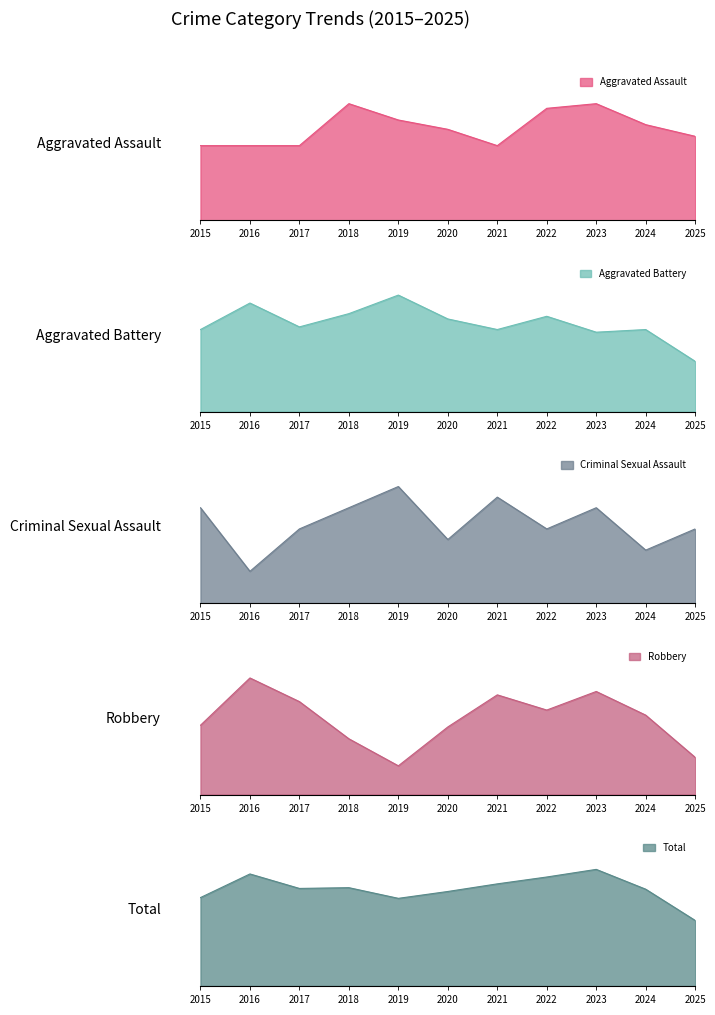

Is it true that Total equals 143 at 2022?

True